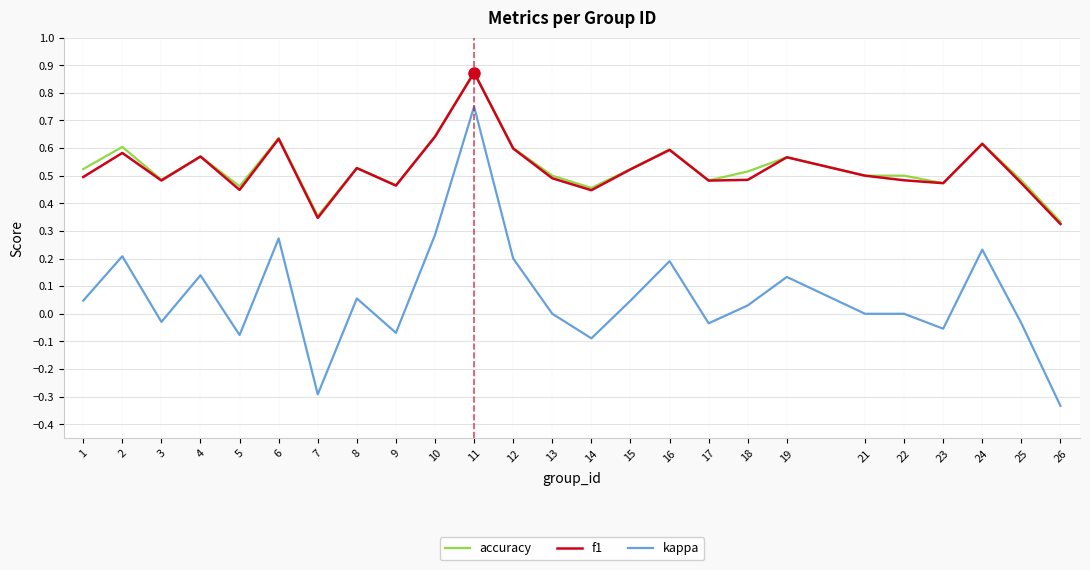

Is the value of f1 at 10 greater than the value of kappa at 15?

Yes